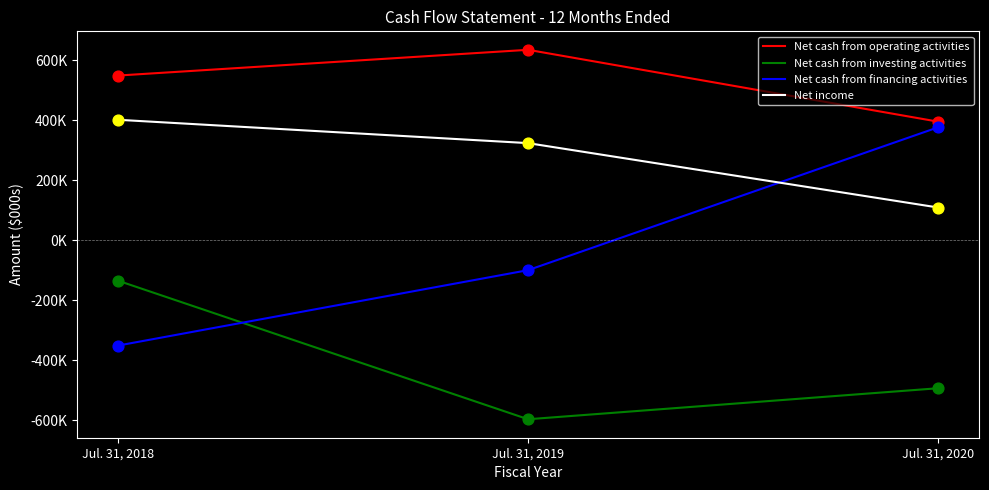

Is the value of Net cash from financing activities at Jul. 31, 2019 greater than the value of Net income at Jul. 31, 2019?

No